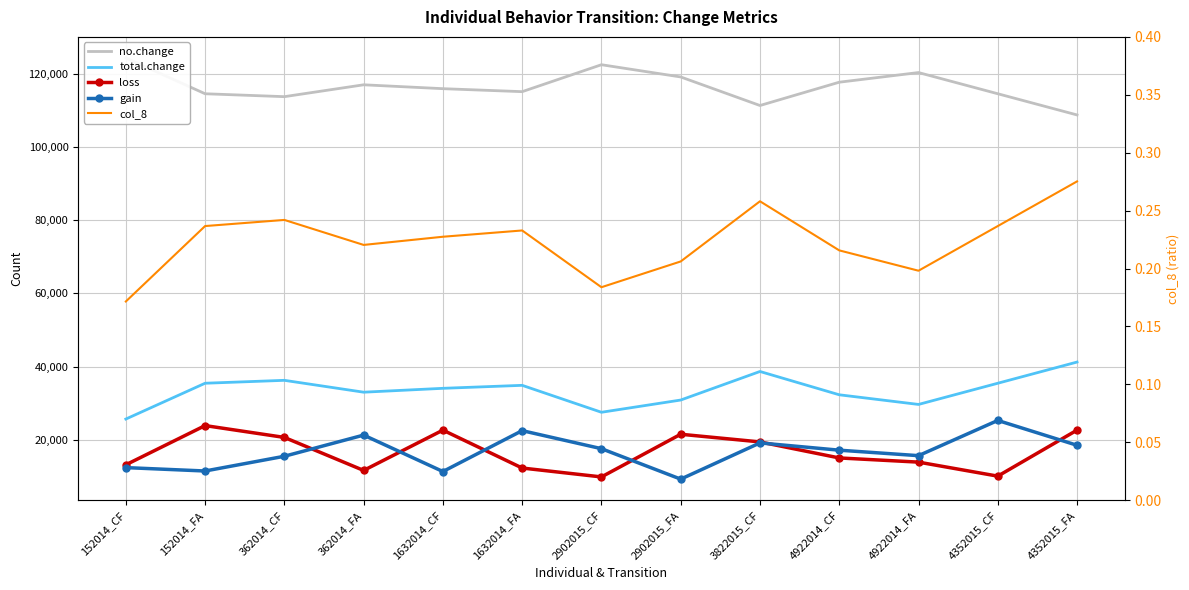

Which series has the largest range (max minus min)?

gain